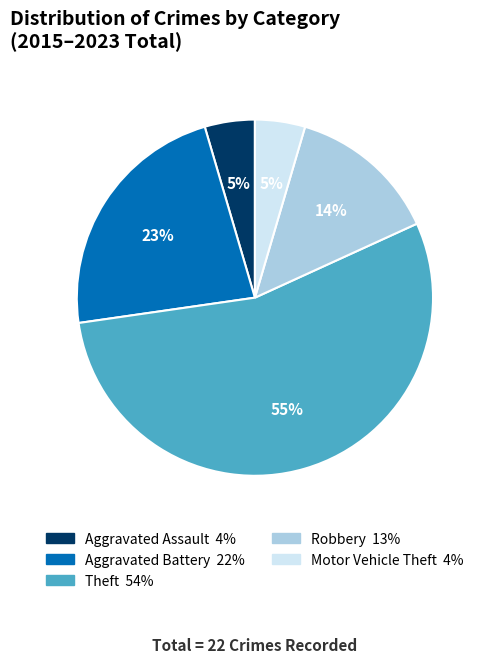

The Theft slice represents 55% of the pie. True or false?

True